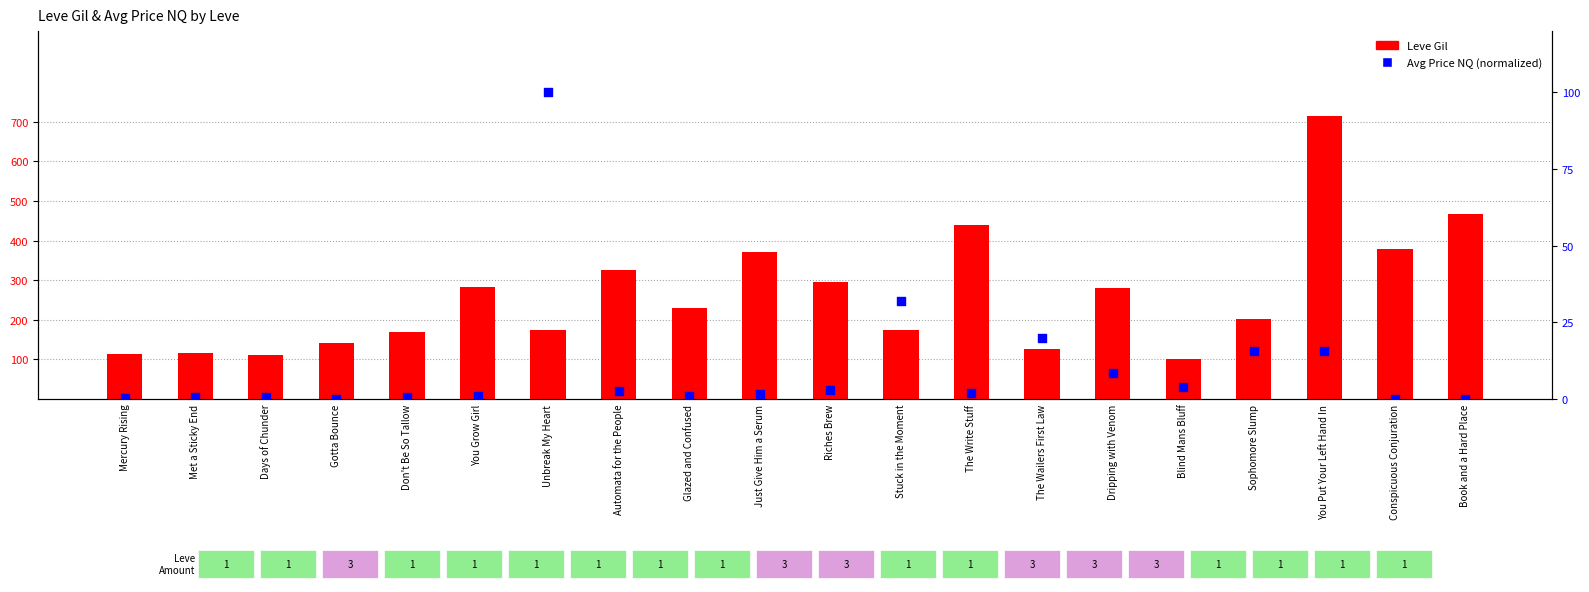

At how many categories does at least one series exceed 202?

11